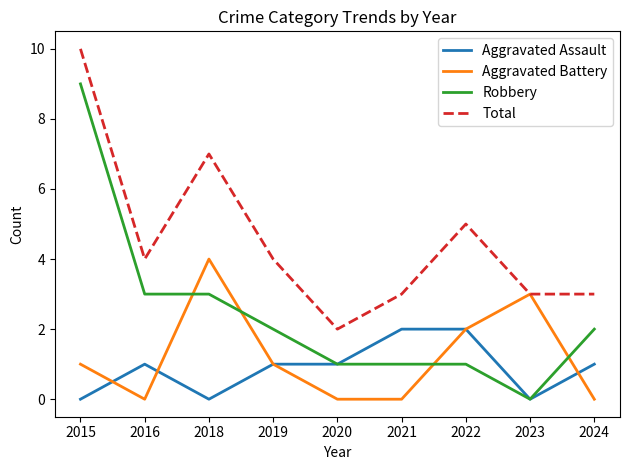

Reading left to right, list all the values displayed in this chart.

Aggravated Assault: 2015=0	2016=1	2018=0	2019=1	2020=1	2021=2	2022=2	2023=0	2024=1
Aggravated Battery: 2015=1	2016=0	2018=4	2019=1	2020=0	2021=0	2022=2	2023=3	2024=0
Robbery: 2015=9	2016=3	2018=3	2019=2	2020=1	2021=1	2022=1	2023=0	2024=2
Total: 2015=10	2016=4	2018=7	2019=4	2020=2	2021=3	2022=5	2023=3	2024=3